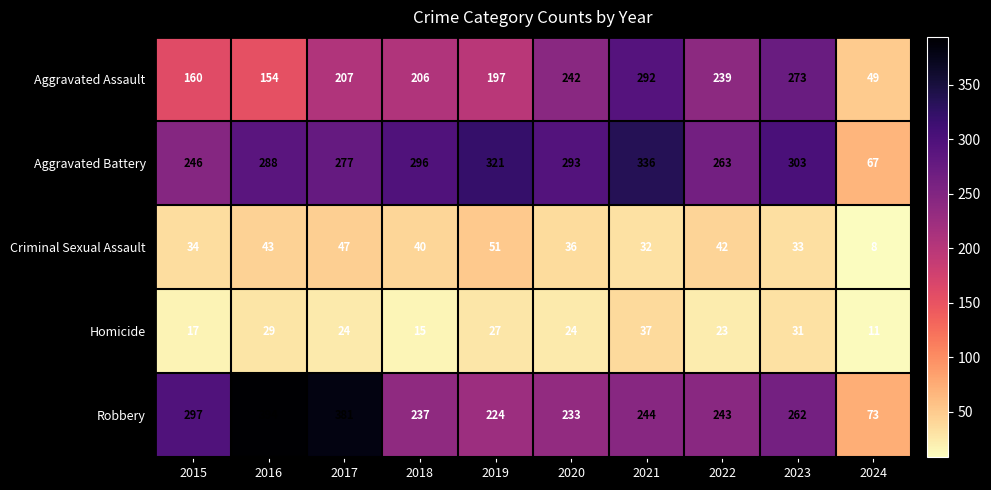

Which series has the widest spread of values?

Robbery